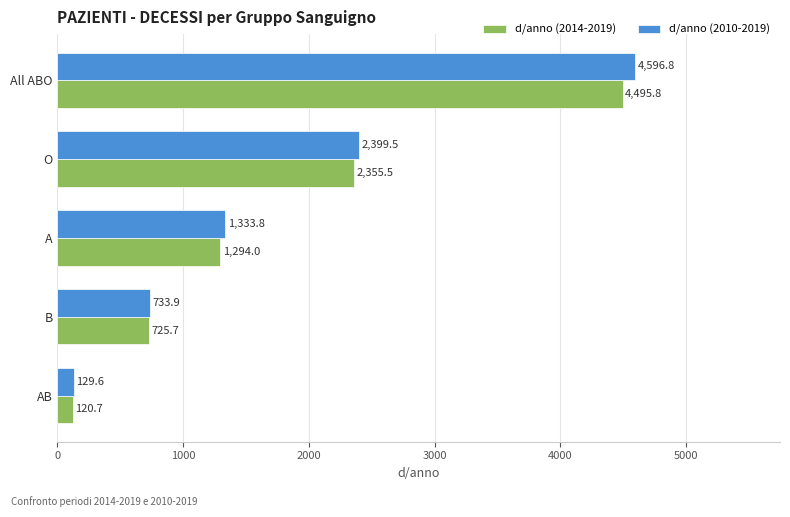

At which label is d/anno (2010-2019) closest to 2363?

O